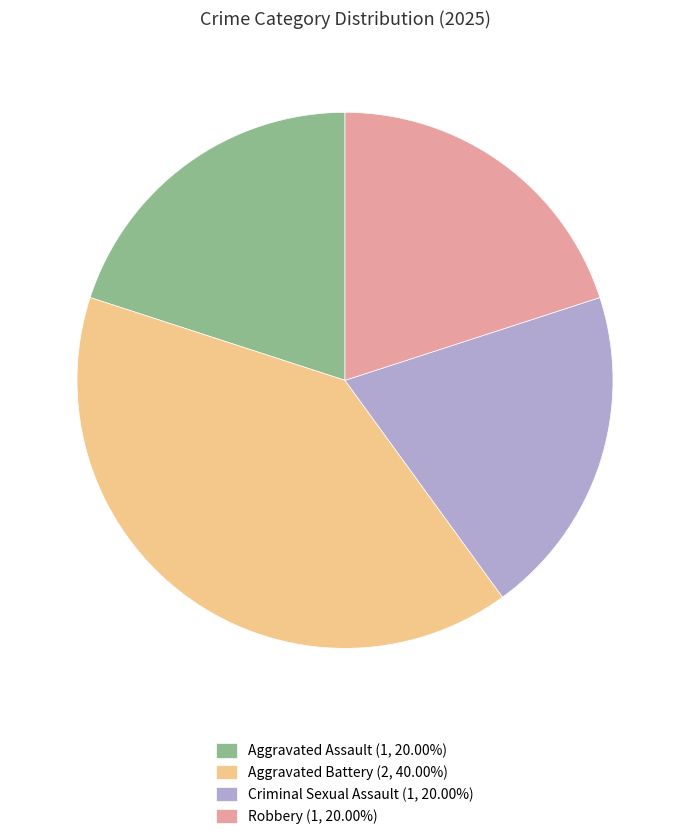

Approximately how many times larger is the value at Aggravated Battery compared to Criminal Sexual Assault?

2.0